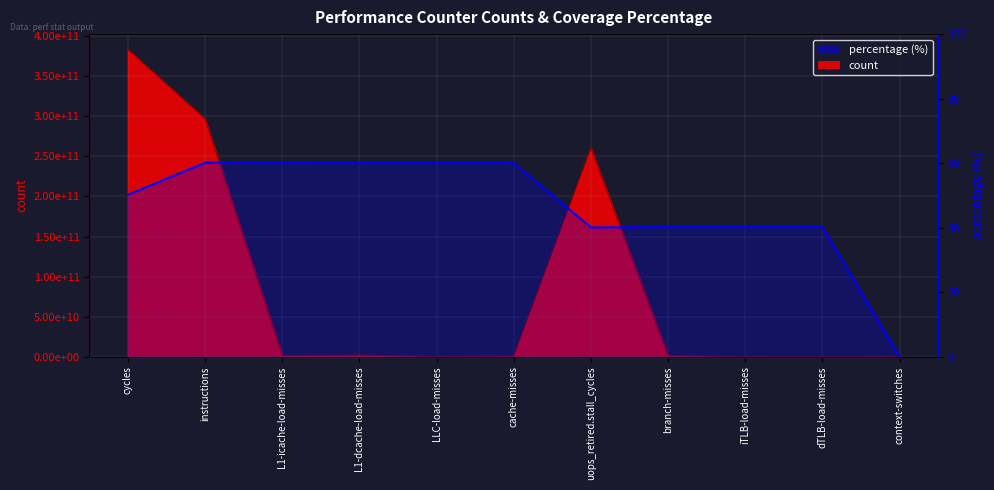

What is the difference between the values at instructions and cache-misses?

0.1